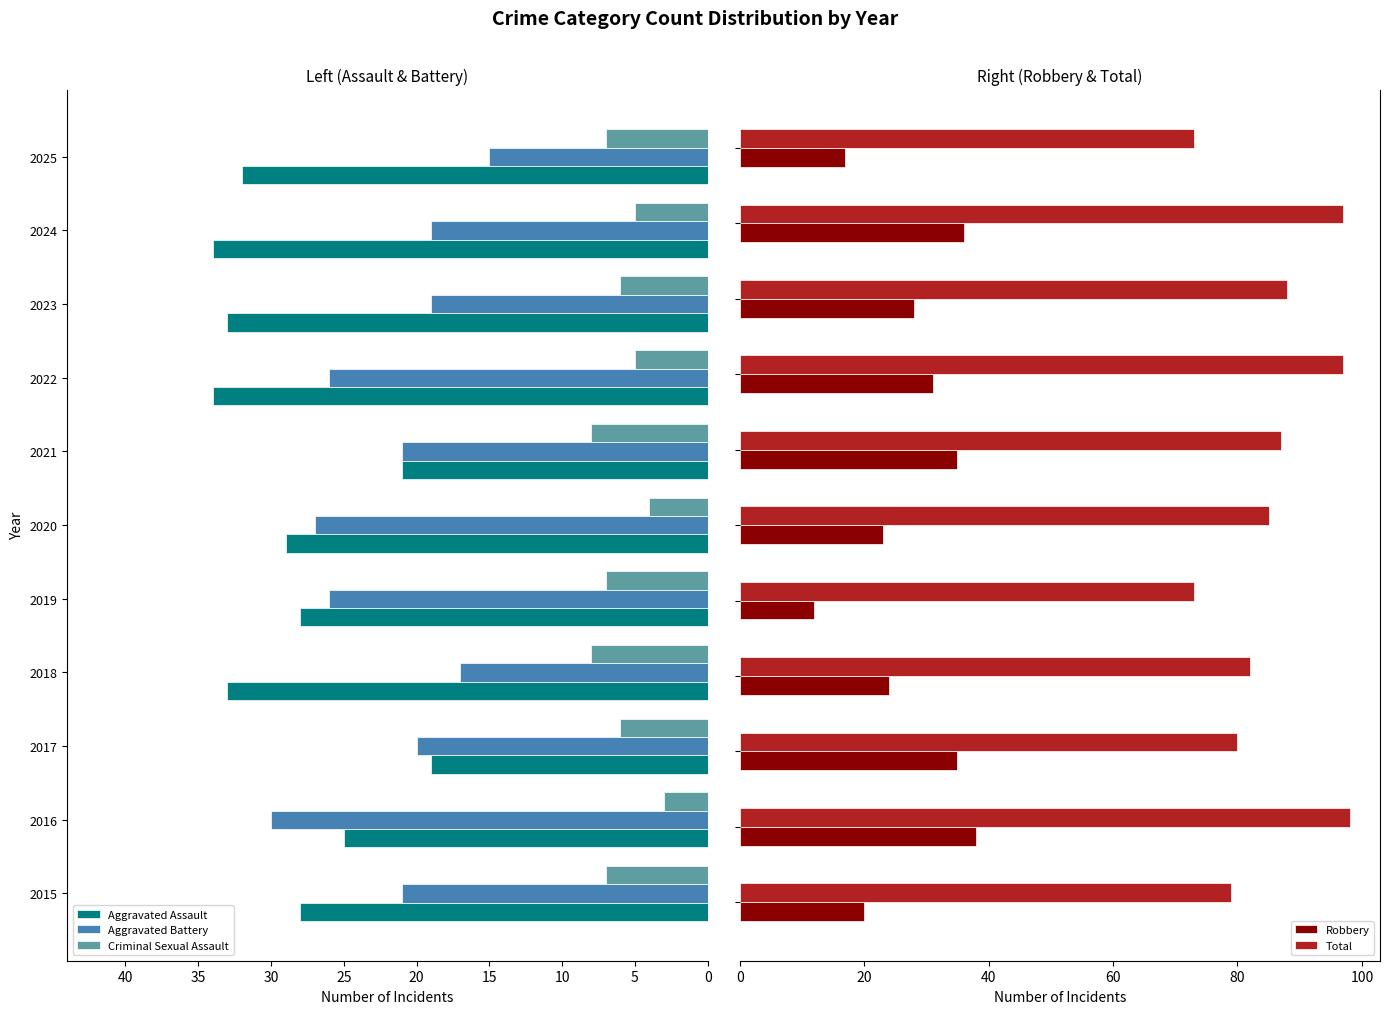

What is the difference between the maximum and second lowest values in the Robbery series?

21